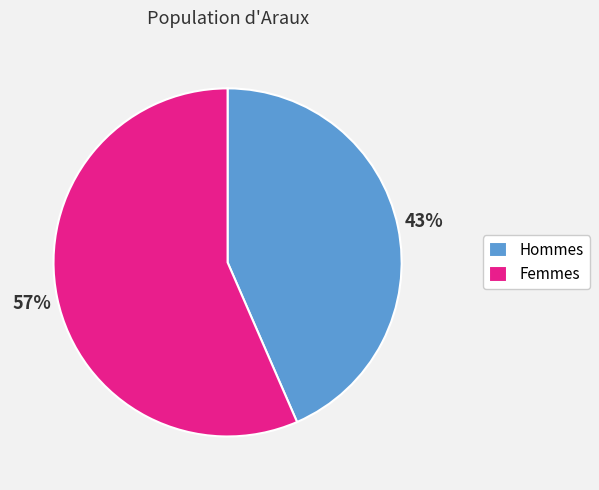

What is the ratio of the value at Femmes to the value at Hommes?

1.3